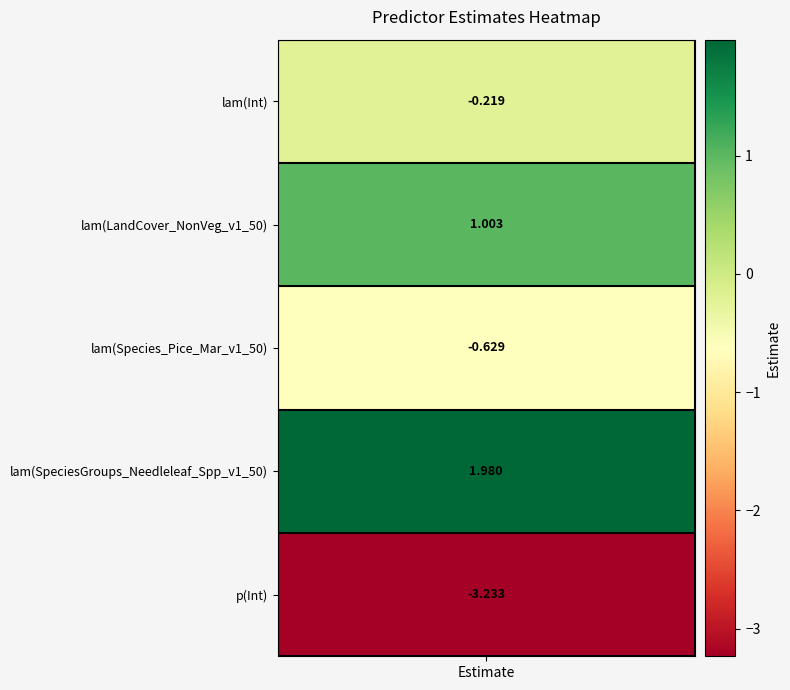

True or false: the data shows 1.0 at lam(LandCover_NonVeg_v1_50).

True